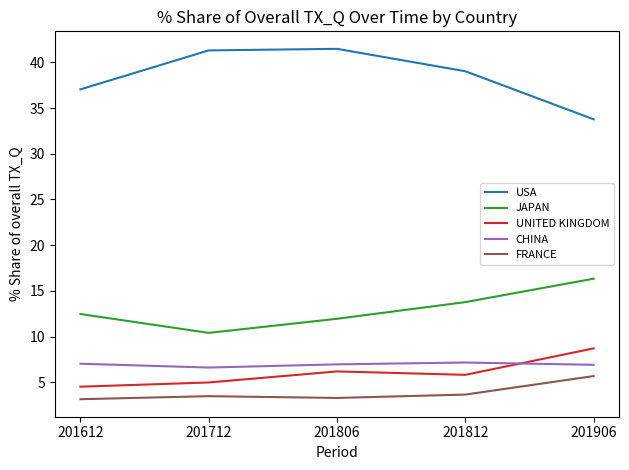

Rank the series at 201812 from highest to lowest value.

USA, JAPAN, CHINA, UNITED KINGDOM, FRANCE